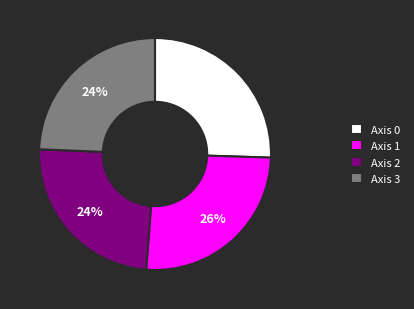

To the nearest percent, what is the average slice percentage?

25%